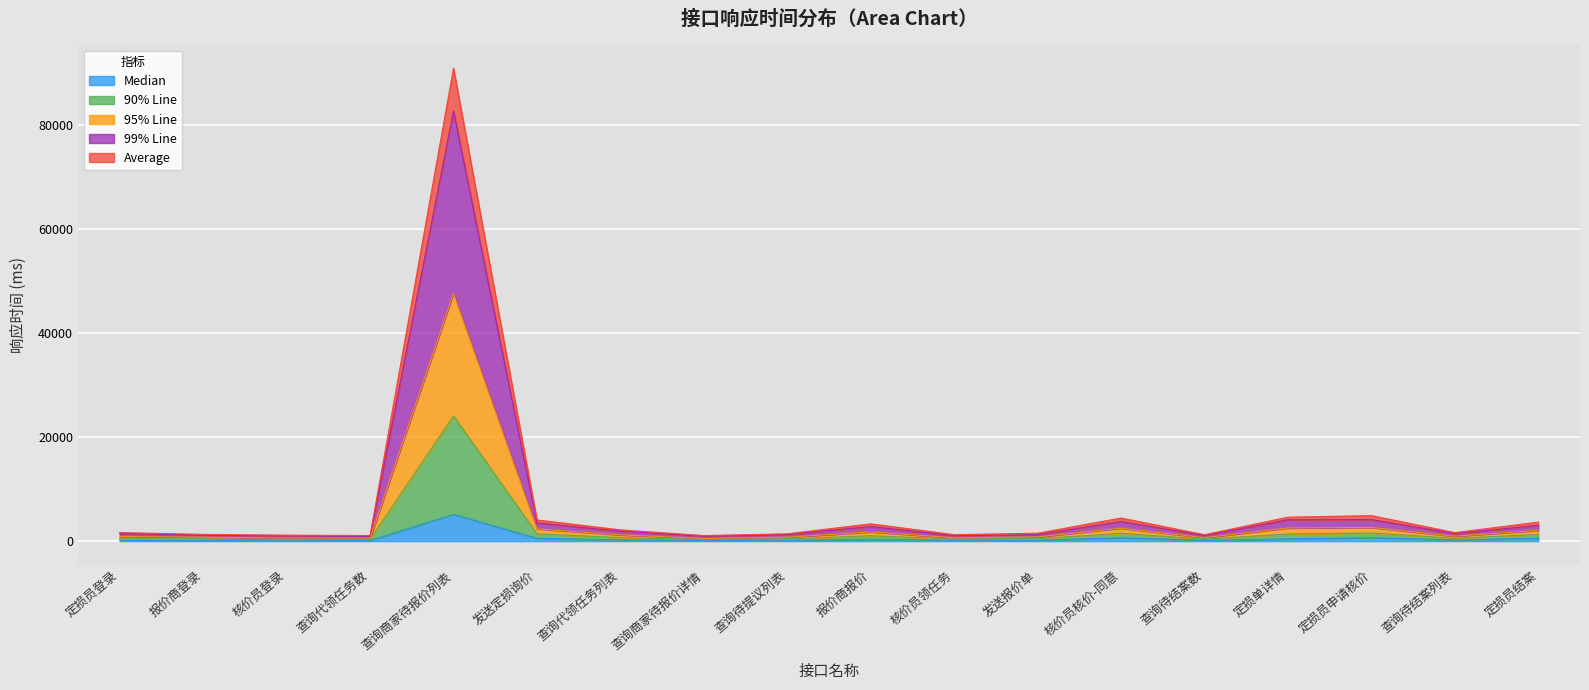

What is the label of the 16th point from the right?

核价员登录